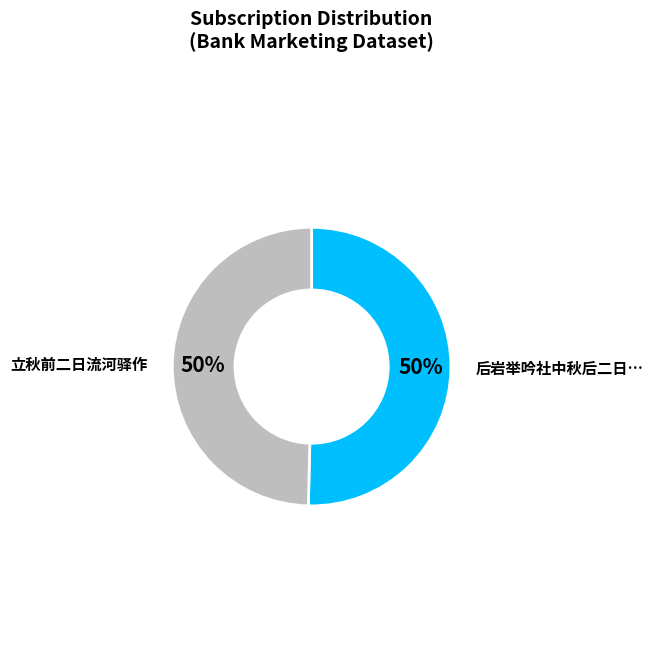

To the nearest percent, what is the average slice percentage?

50%